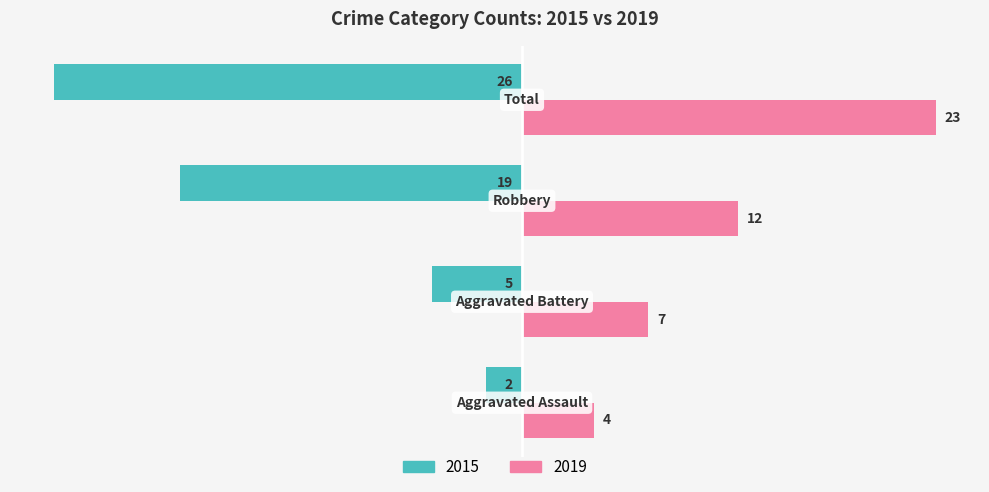

What is the highest value of the 2019 series?

23